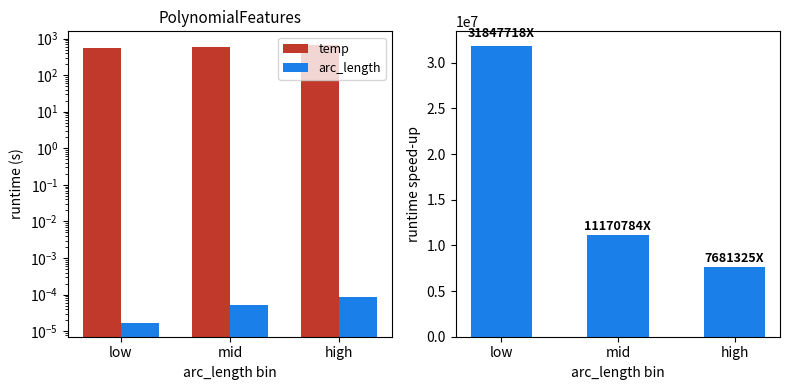

Between mid and high, which series saw the biggest shift?

runtime speed-up